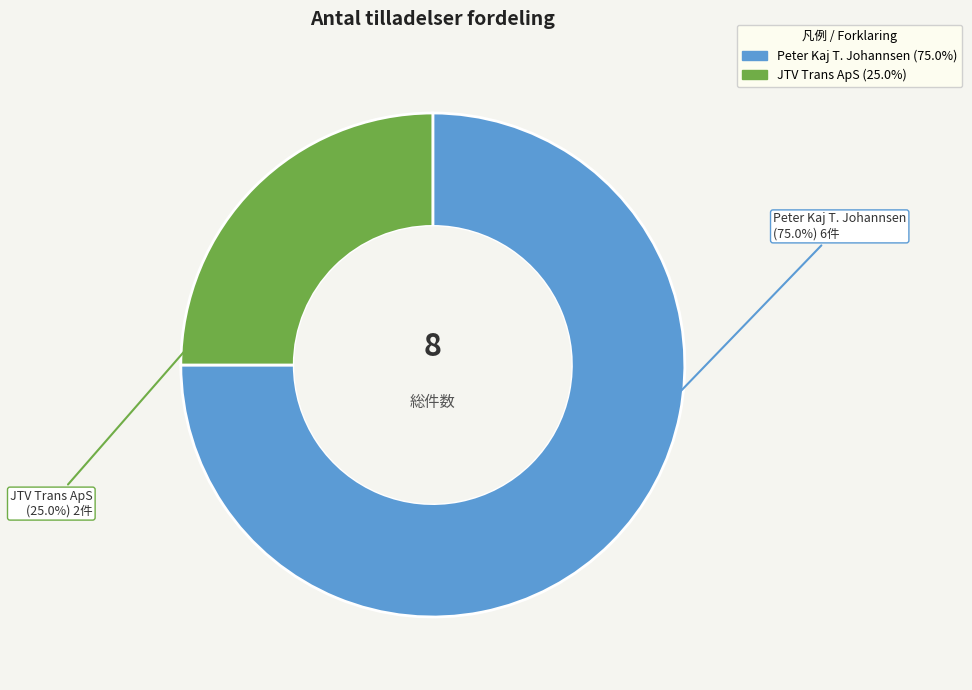

Is there any slice that represents more than half of the pie?

Yes